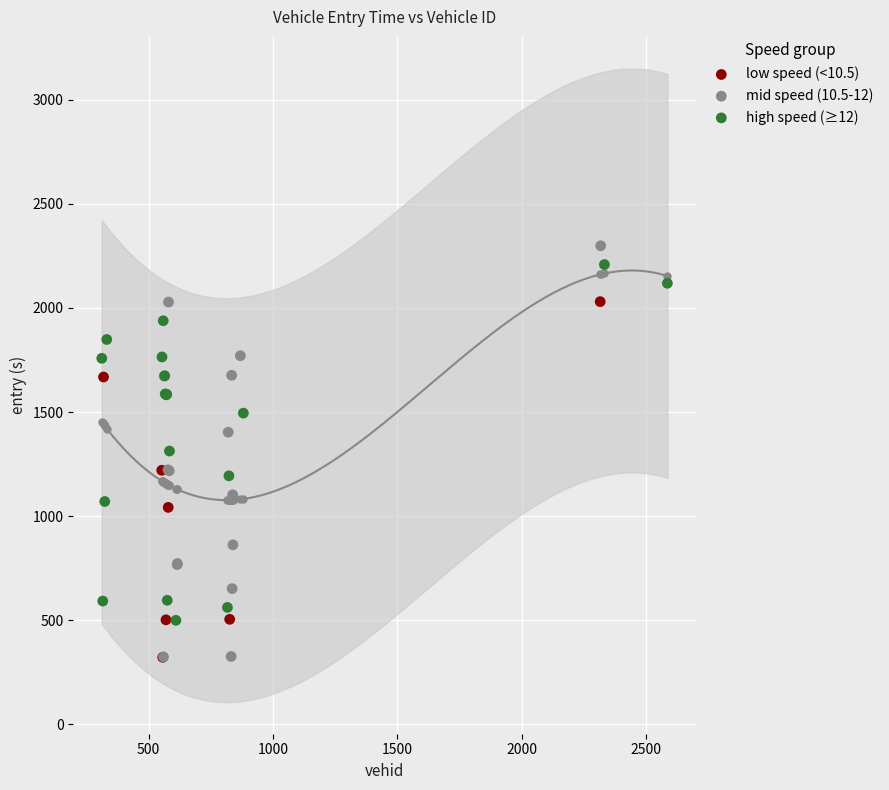

Which series has the largest Y range (max minus min)?

mid speed (10.5-12)